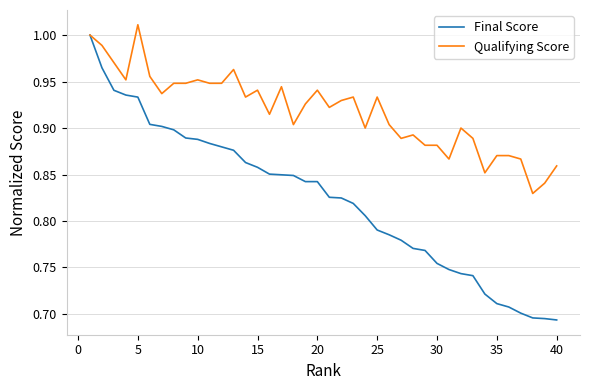

Which series has the largest range (max minus min)?

Final Score